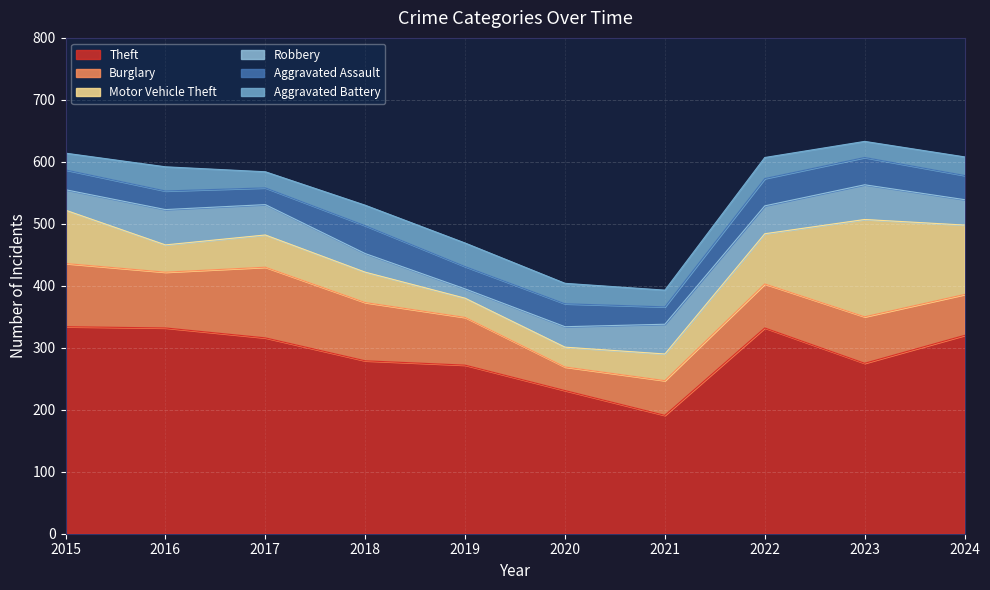

The Theft series shows 547 at 2022. True or false?

False